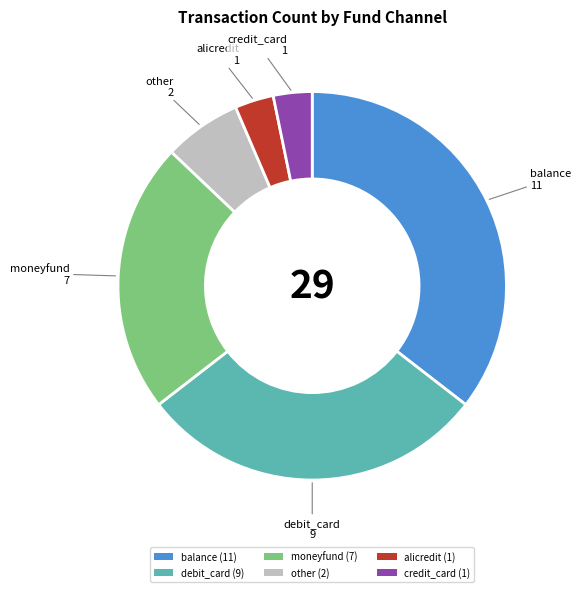

Do debit_card and credit_card together represent more than half of the pie?

No